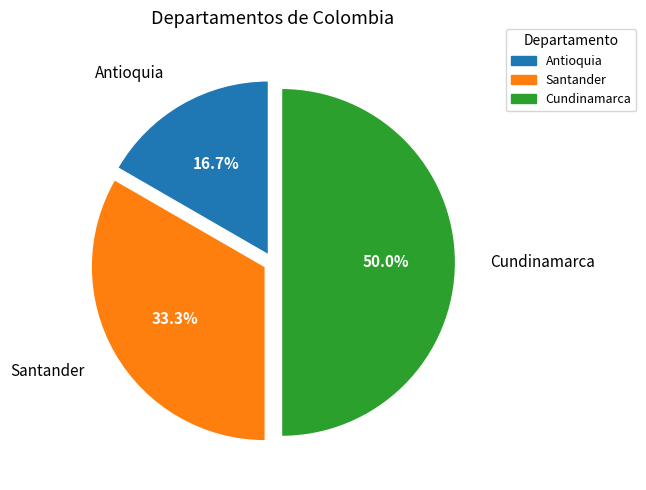

Which category has the smallest portion of the pie?

Antioquia